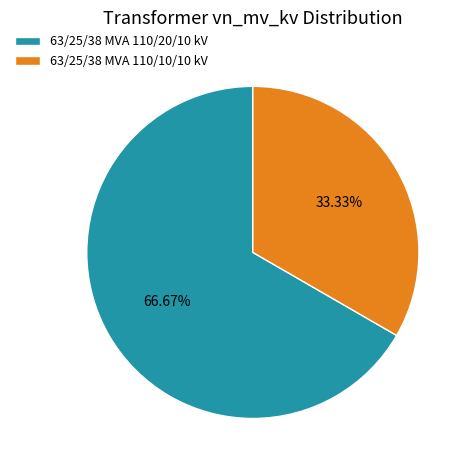

Which has a higher value, 63/25/38 MVA 110/20/10 kV or 63/25/38 MVA 110/10/10 kV?

63/25/38 MVA 110/20/10 kV